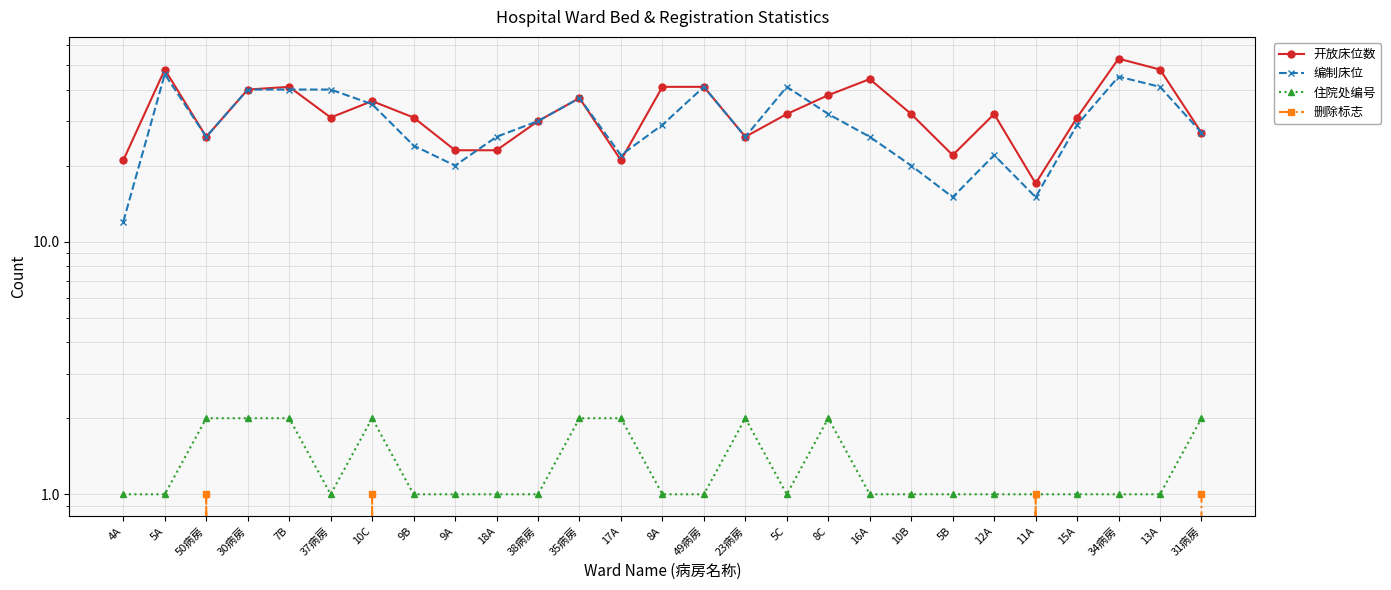

True or false: 编制床位 and 住院处编号 cross at least once.

False